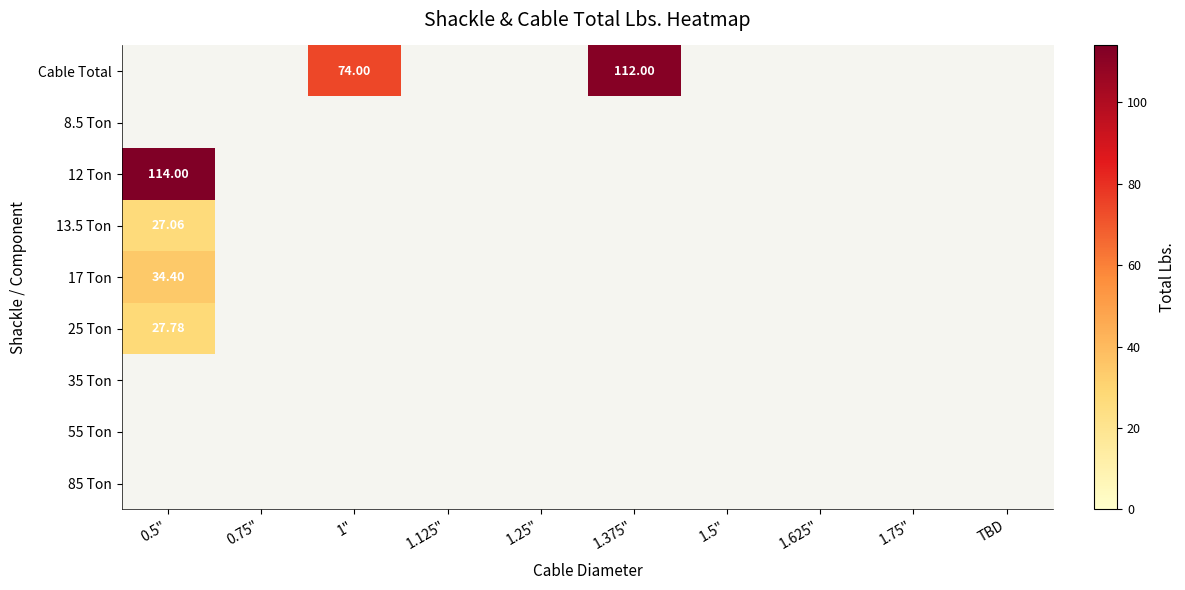

True or false: 12 Ton has a value of 49.3 at 1.25".

False